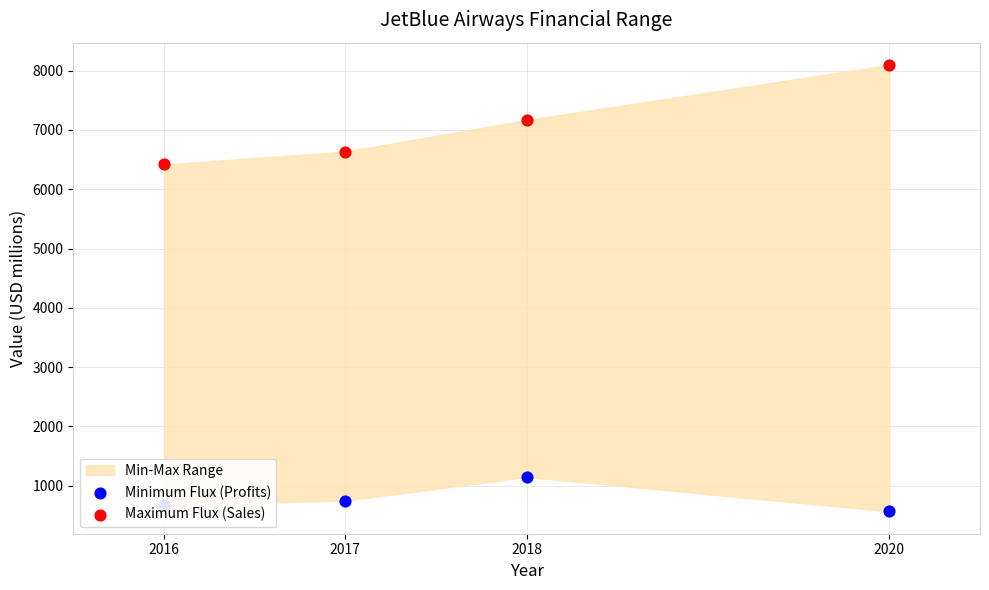

At which category is the sum across all series the highest?

2020